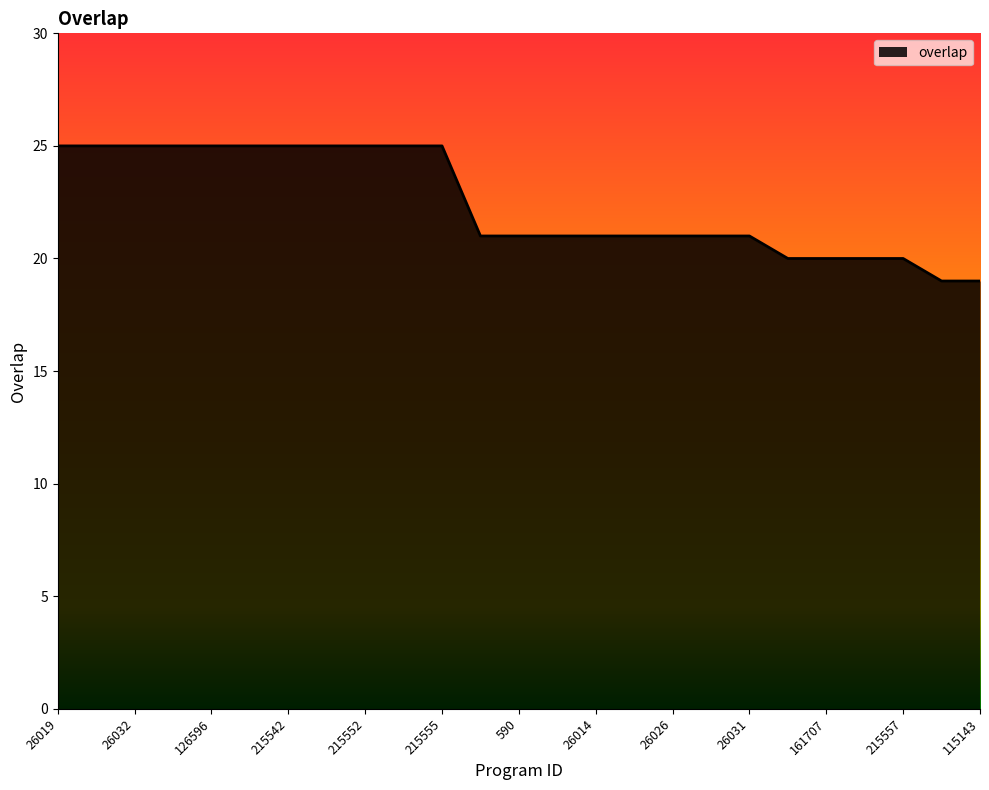

What is the minimum value shown in the chart?

19